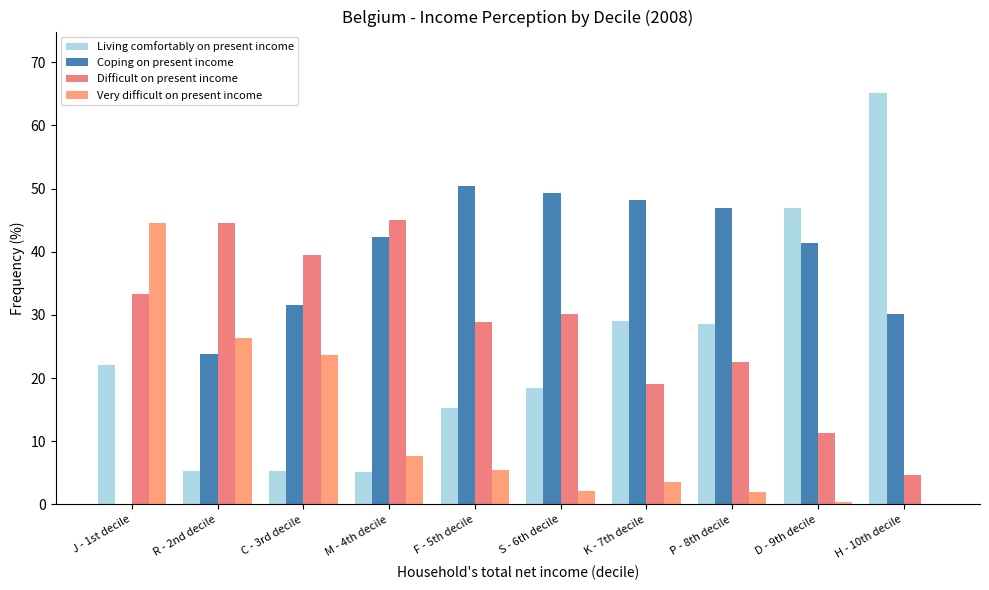

How many groups of bars are there?

10